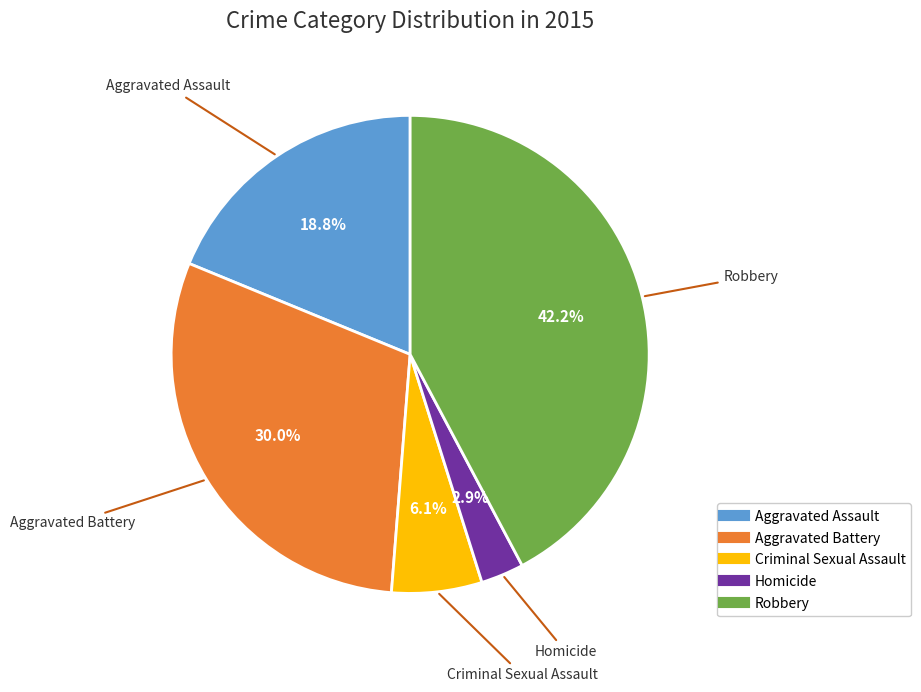

Rank the categories by value from lowest to highest.

Homicide, Criminal Sexual Assault, Aggravated Assault, Aggravated Battery, Robbery